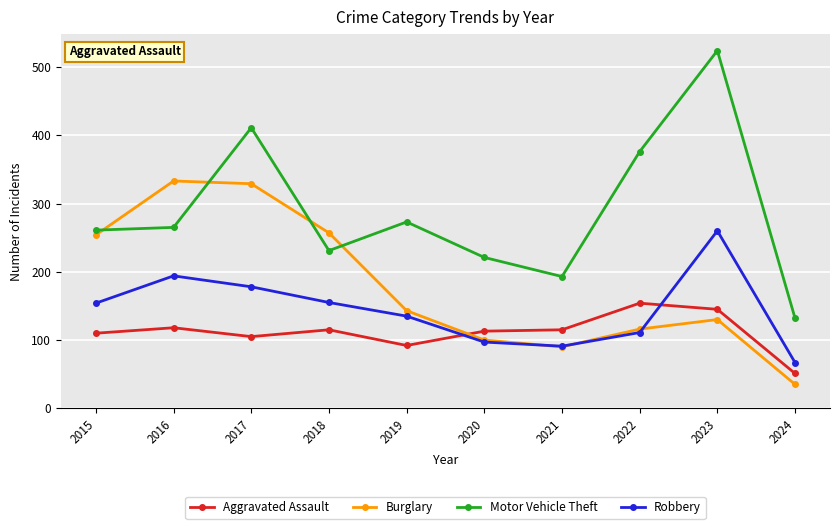

What is the difference between the Robbery values at 2016 and 2019?

59